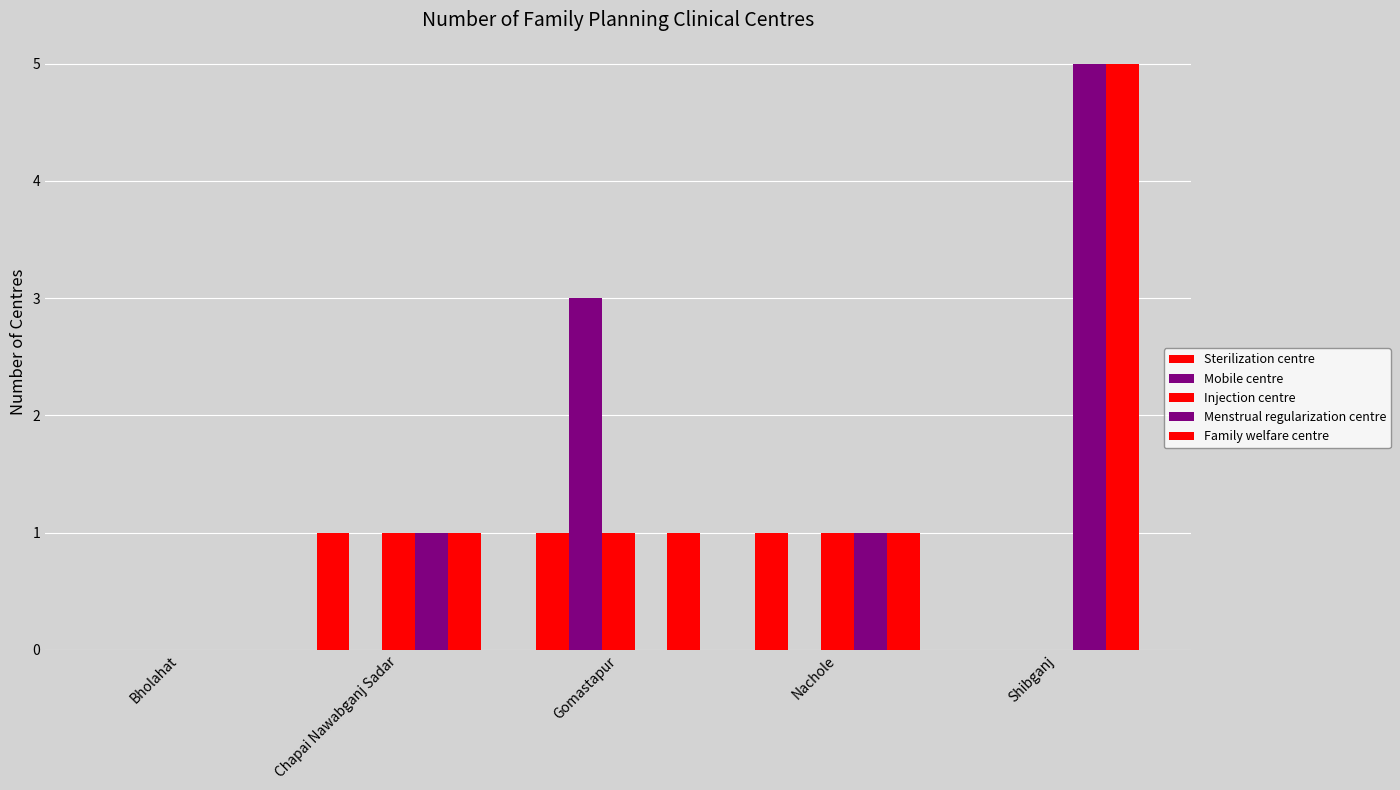

Are the bars horizontal?

No